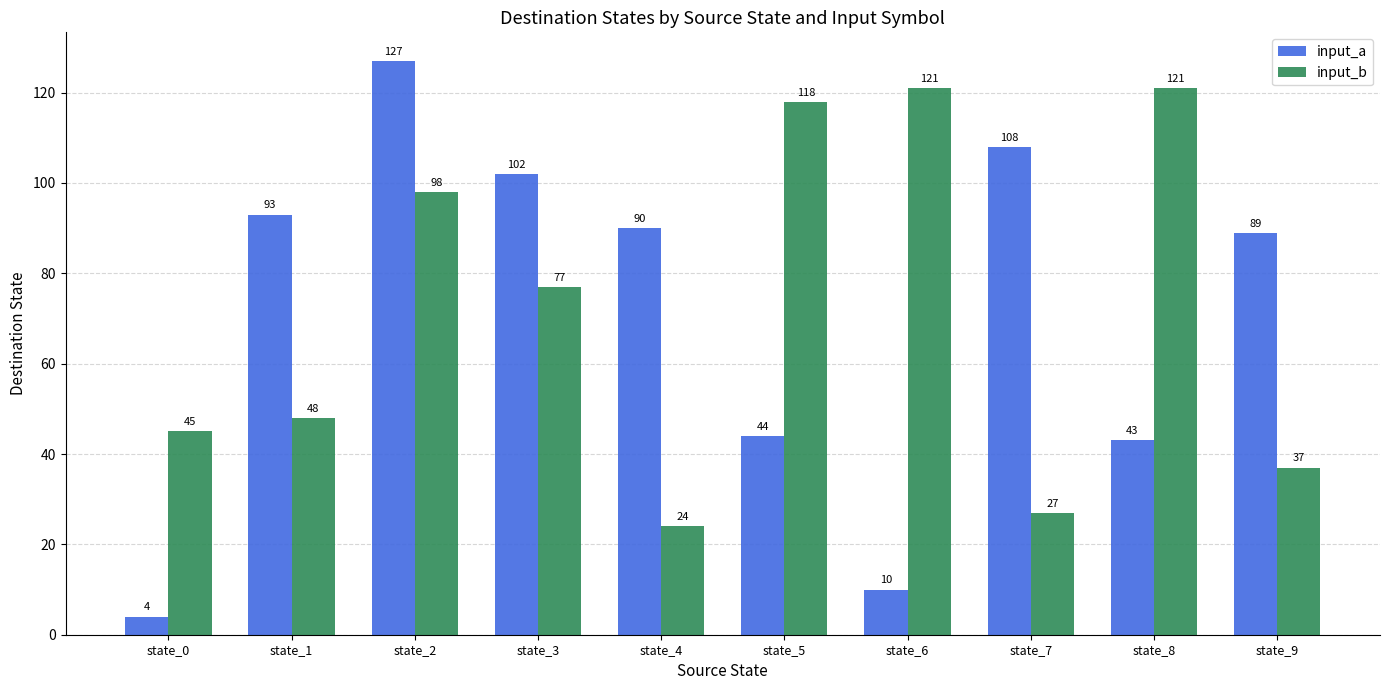

Is the value of input_a at state_6 greater than the value of input_b at state_7?

No